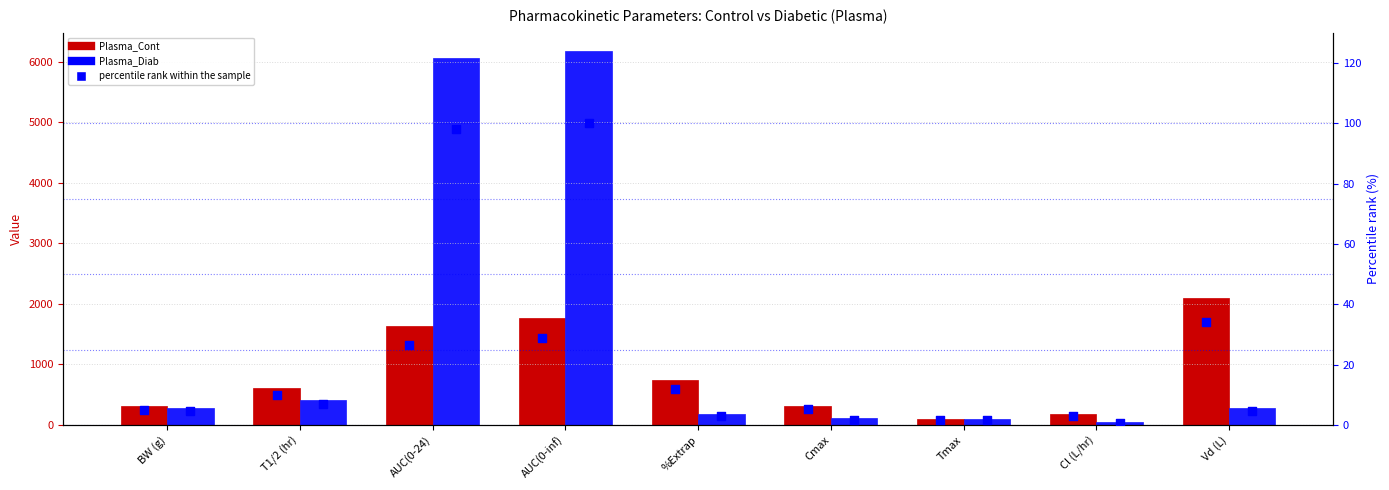

Which series reaches the minimum Y coordinate?

percentile rank (Diab)